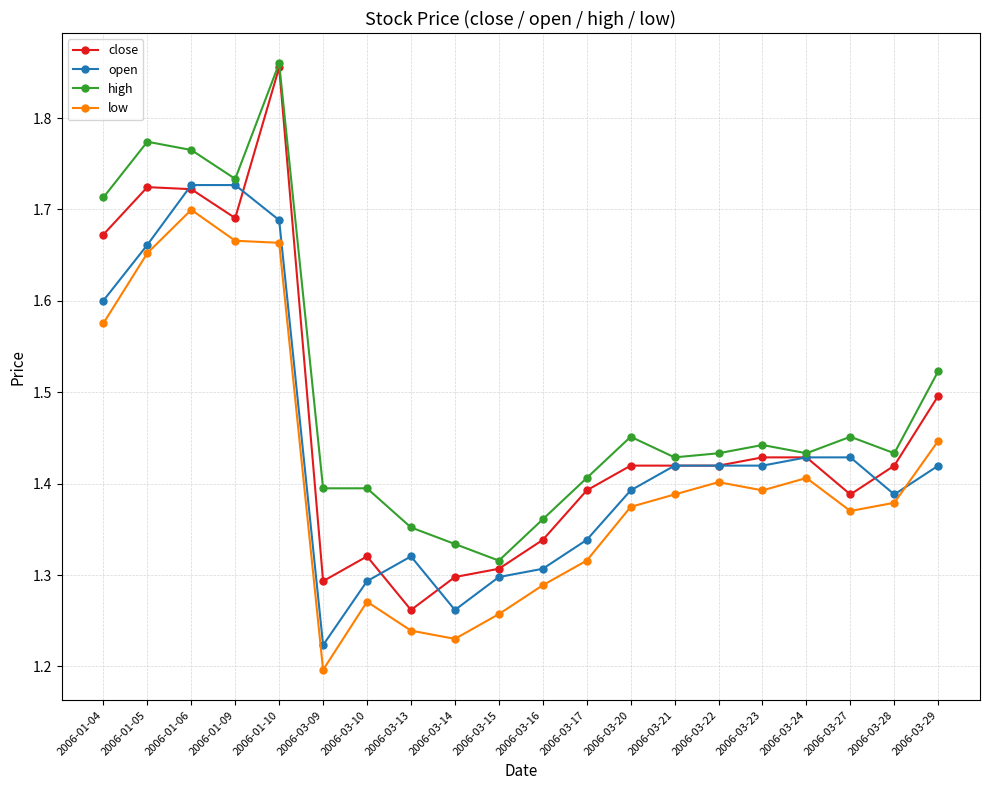

How many lines are shown in the chart?

4